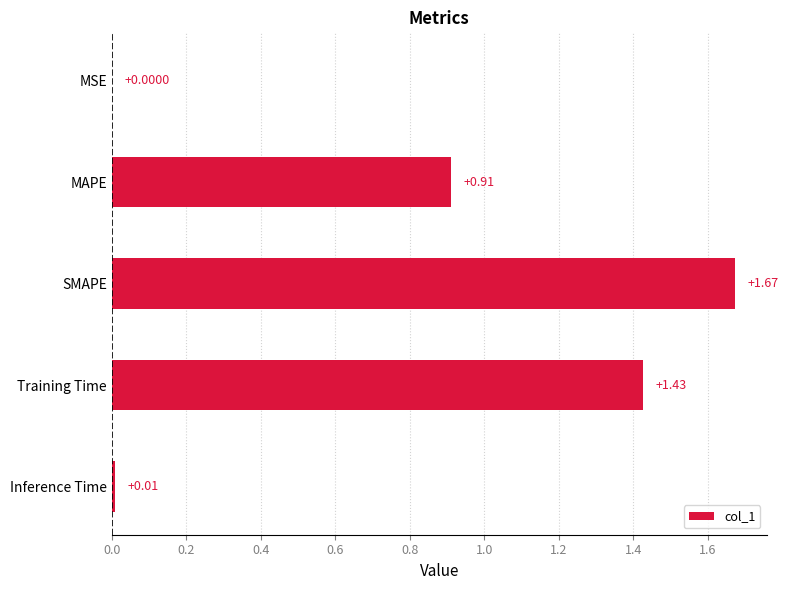

At which category does the chart reach its peak across all series?

SMAPE